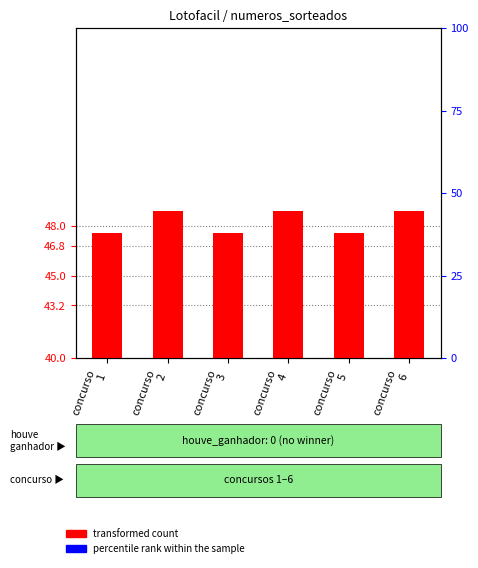

Which series has the largest range (max minus min)?

transformed count